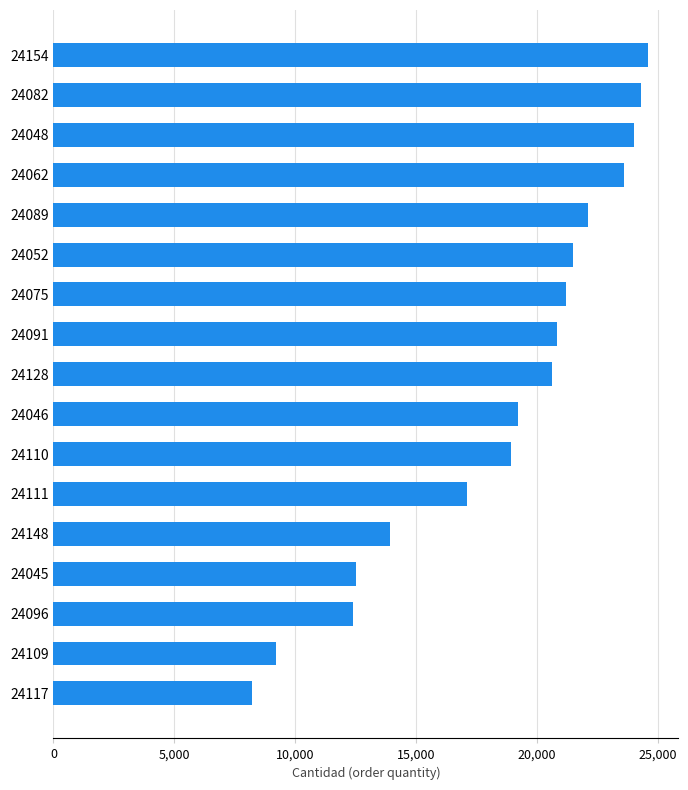

What is the greatest value displayed?

24600